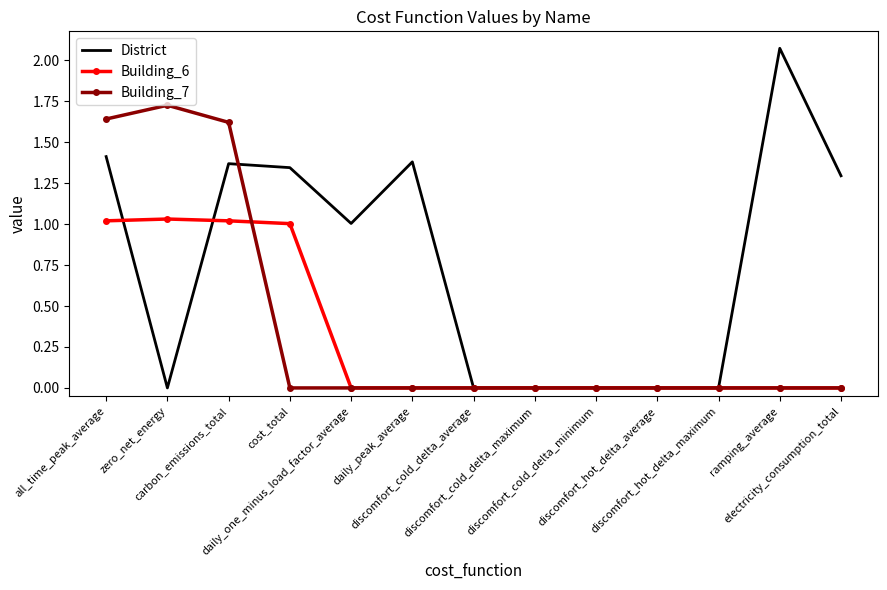

How many Building_7 values are between 0 and 1?

10